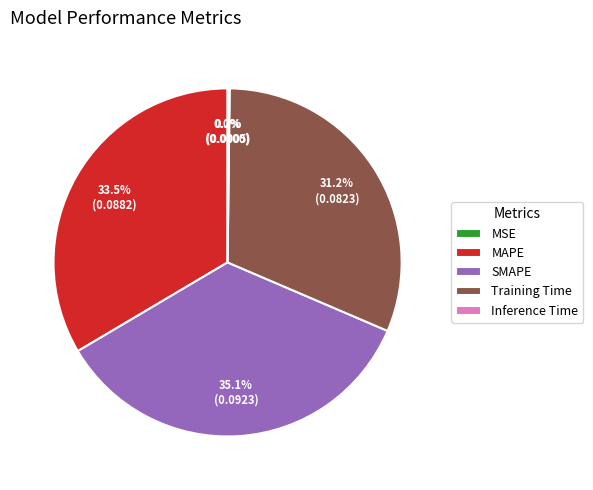

To the nearest percent, what is the average slice percentage?

20%